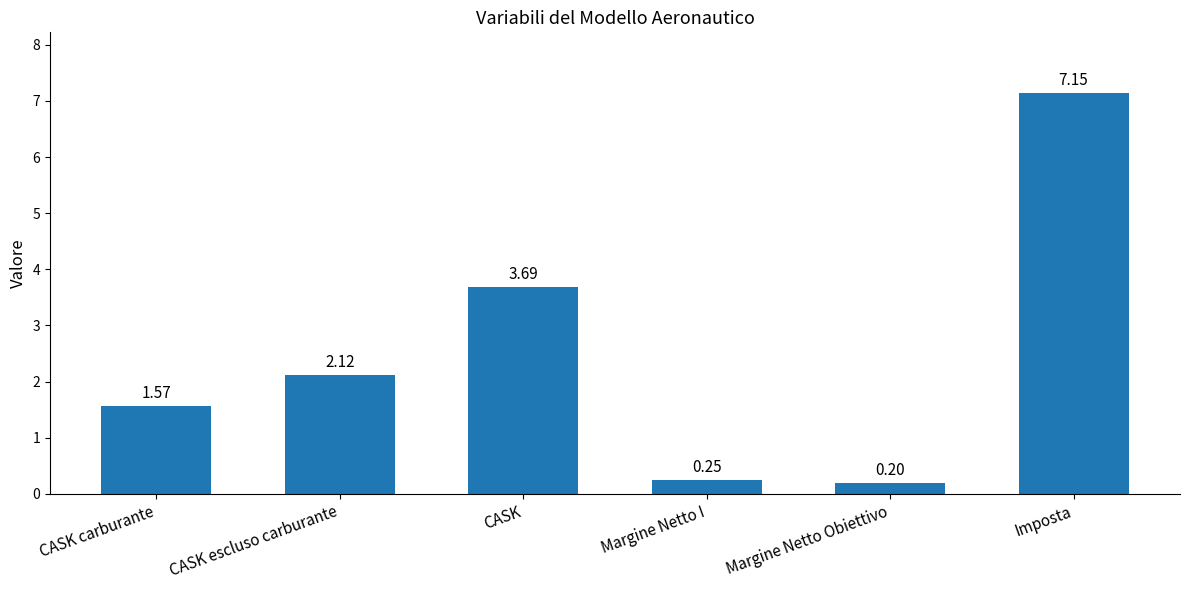

Where is the data nearest to the value 3?

CASK